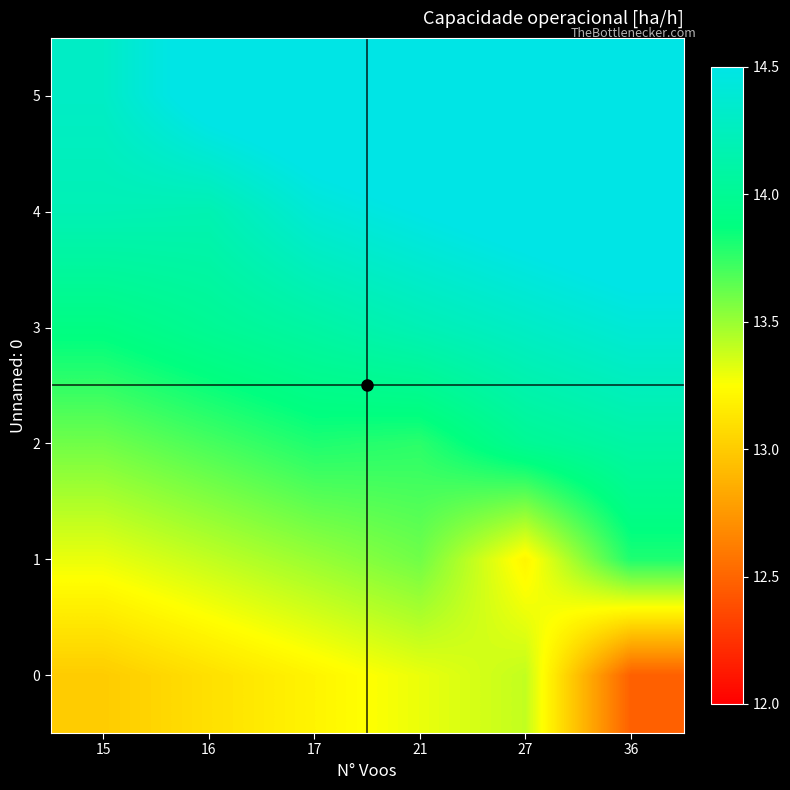

List the series in order of their peak value, lowest first.

0, 1, 2, 3, 4, 5